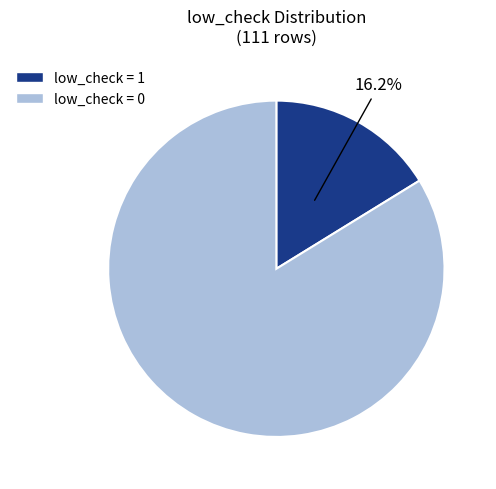

Does any single category account for the majority?

Yes